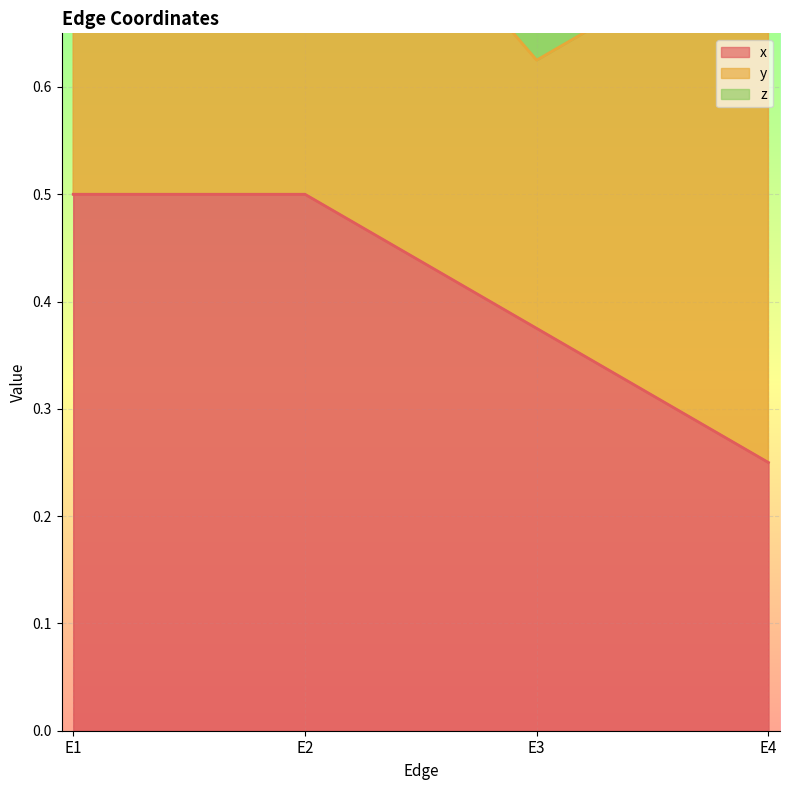

Which series has the widest spread of values?

x